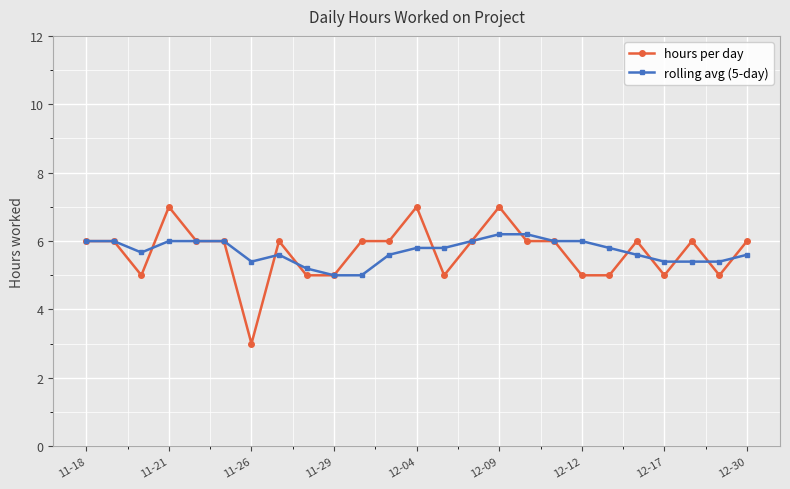

Does the chart display data point markers on the line(s)?

Yes